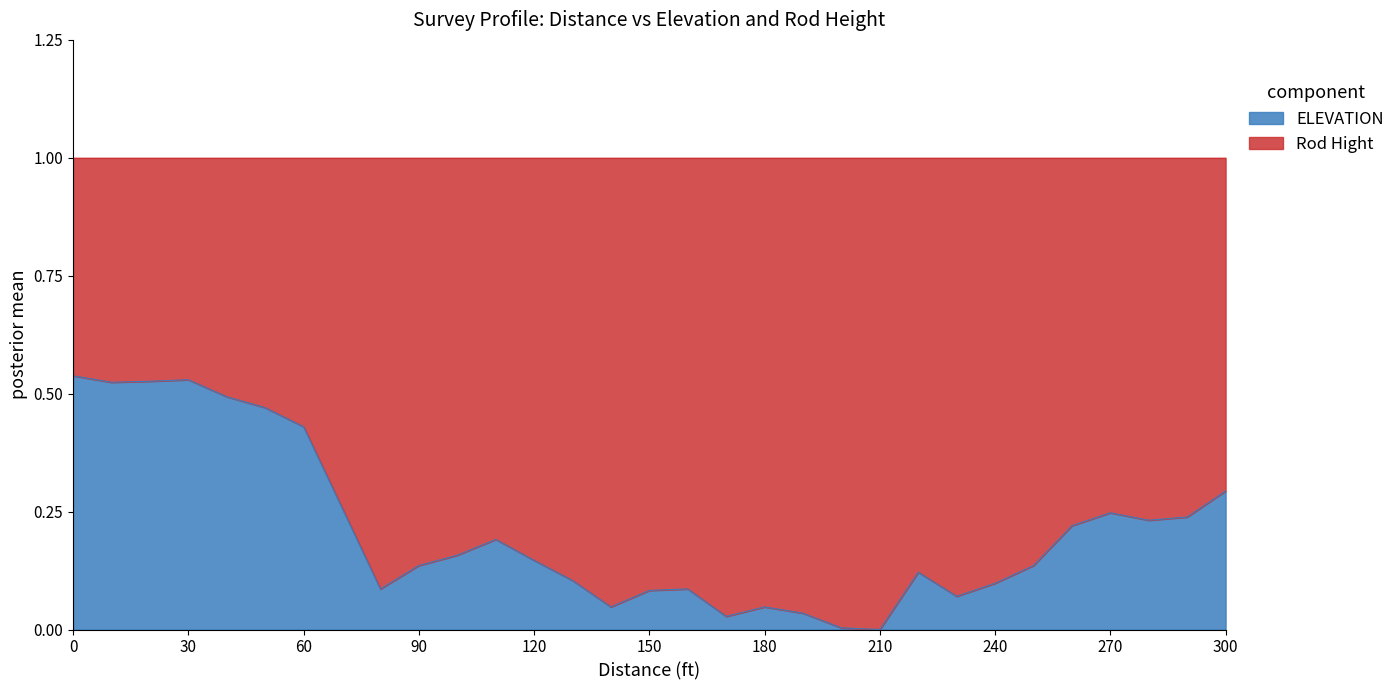

The chart shows a value of 0.8 at 0. True or false?

False